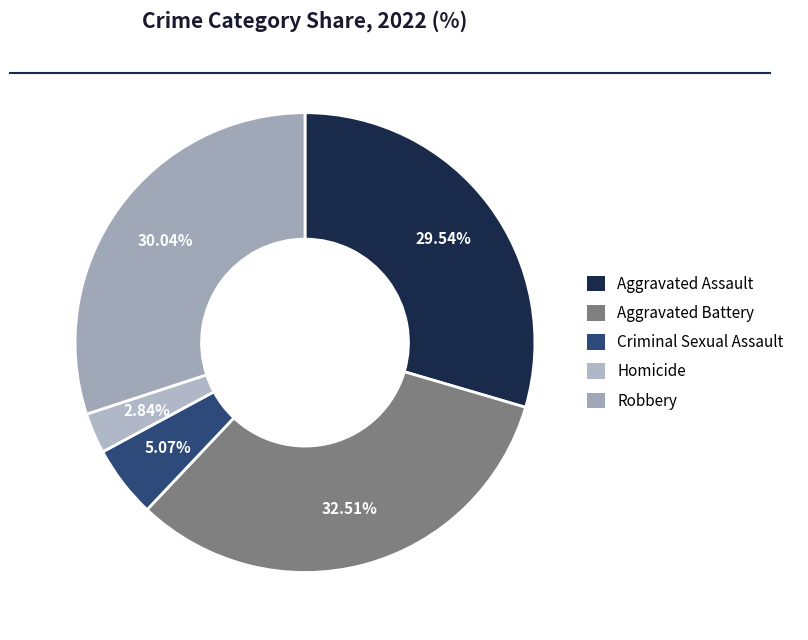

To the nearest percent, what portion does Aggravated Assault represent?

30%